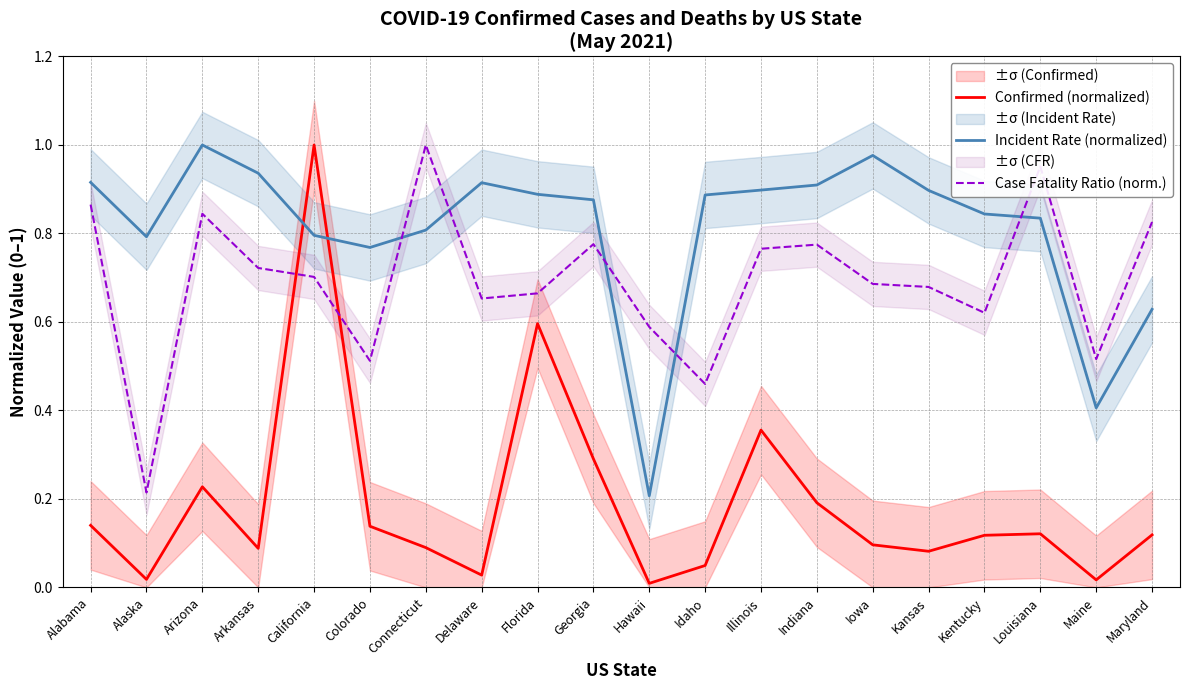

What is the difference between the maximum and minimum values in the Confirmed (normalized) series?

1.0